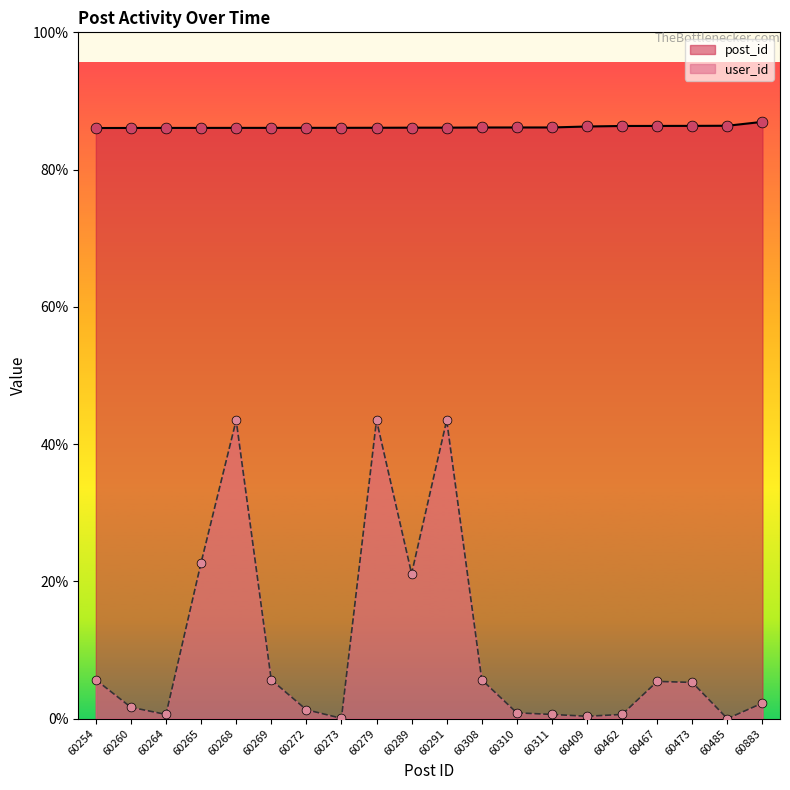

At which category is the sum across all series the highest?

60291